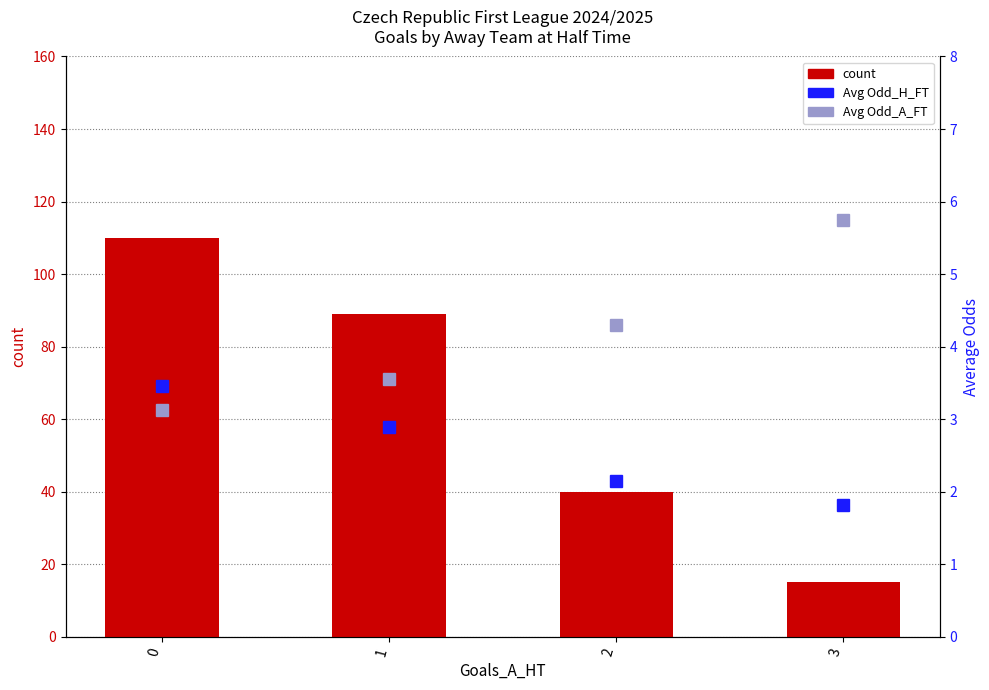

Which series has the widest spread of values?

count